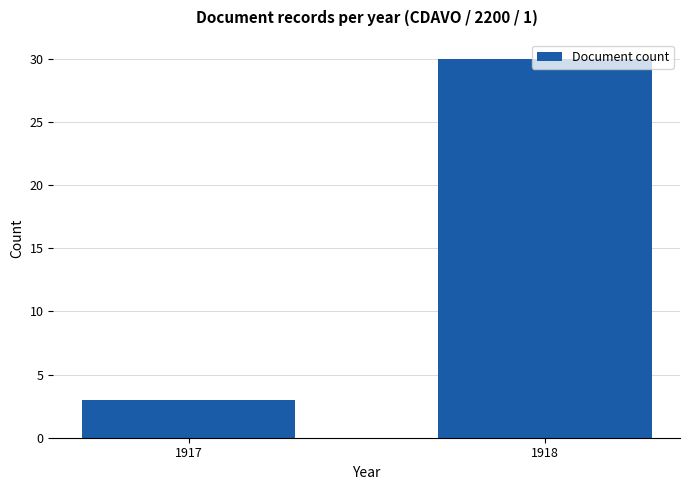

At which label is the value closest to 16?

1917